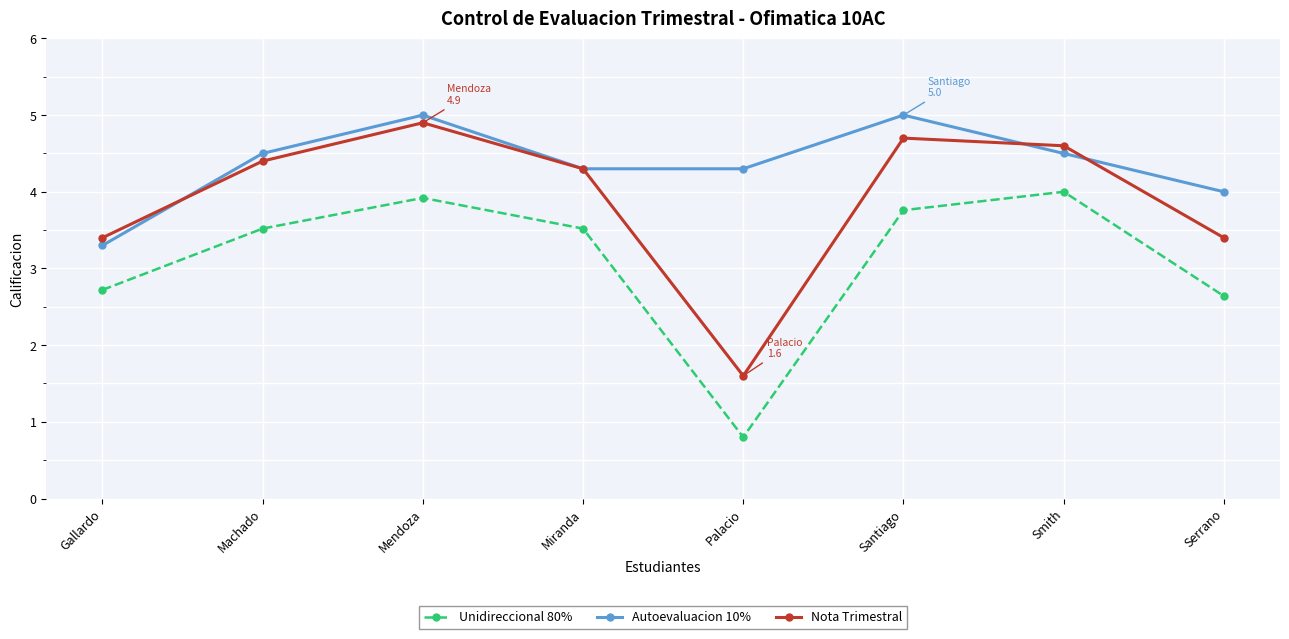

What is the maximum value for Nota Trimestral?

4.9